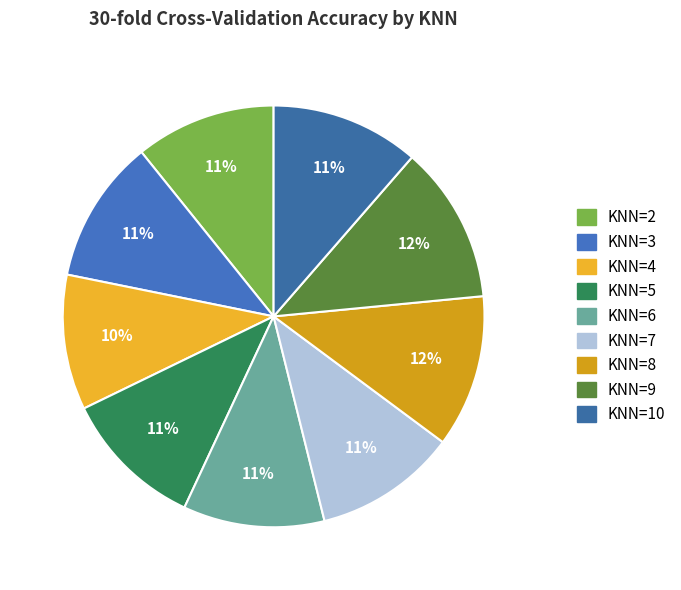

How many slices are in this pie chart?

9